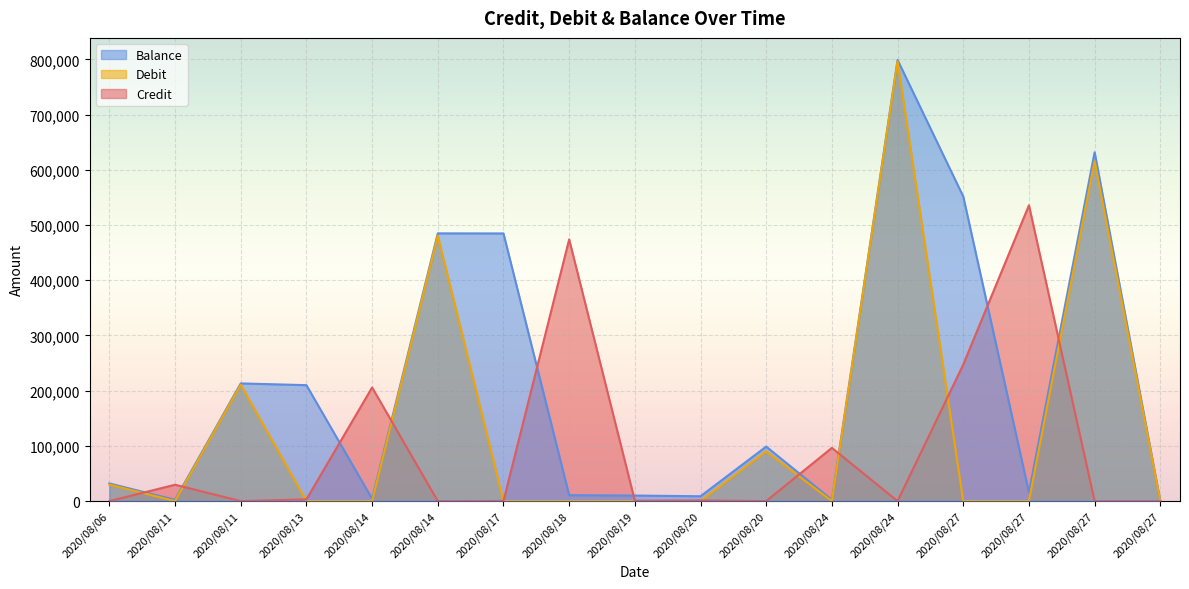

What is the value of the Balance point at the 7th from the left?

484847.2